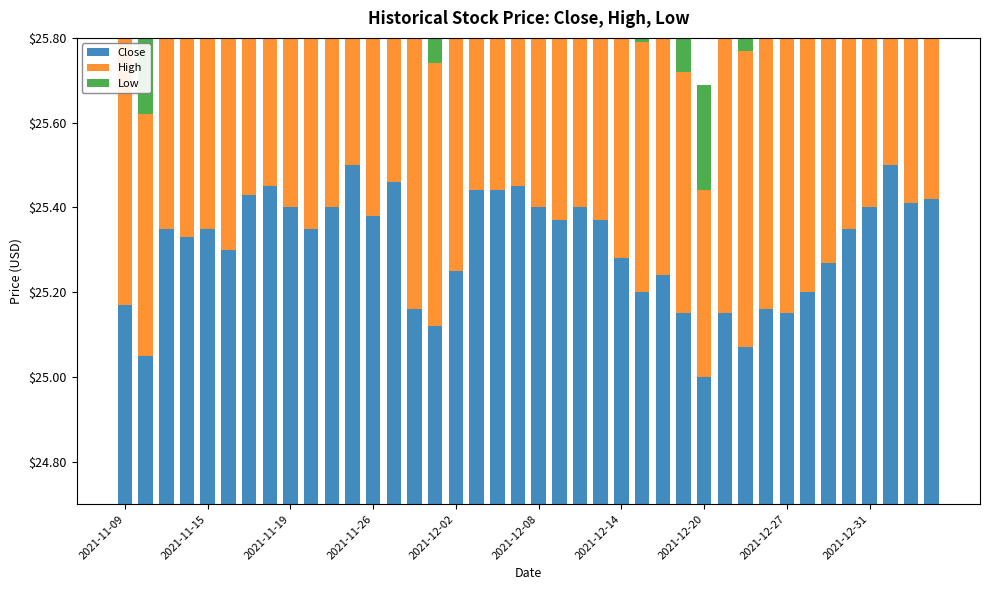

Which has a higher value, 35 or 18?

18